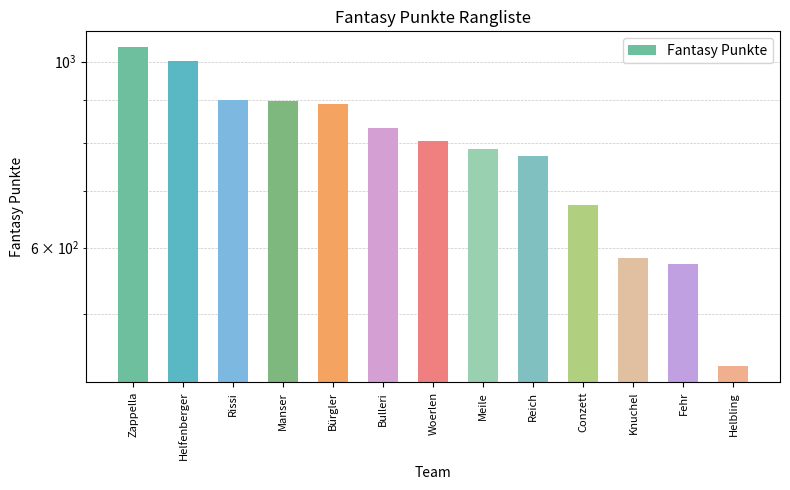

Rank the categories by value from lowest to highest.

Helbling, Fehr, Knuchel, Conzett, Reich, Meile, Woerlen, Bulleri, Bürgler, Manser, Rissi, Helfenberger, Zappella